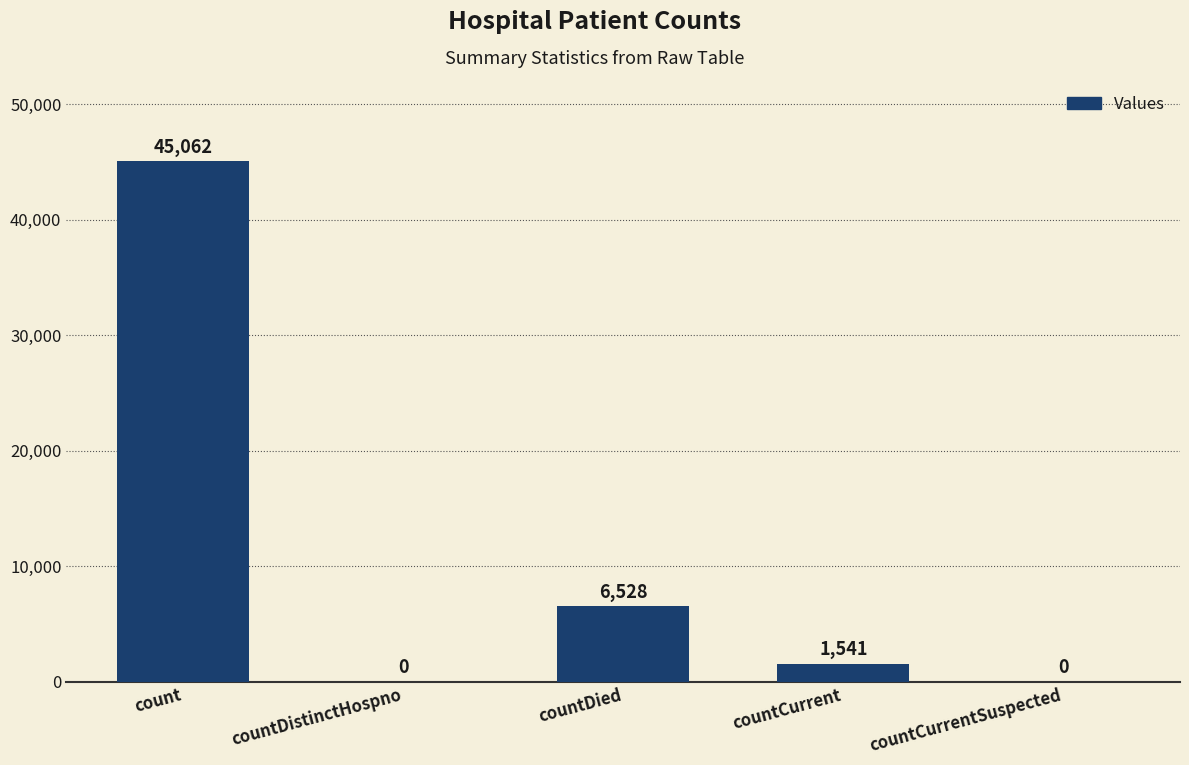

What is the sum of the values at countDied and count?

51590